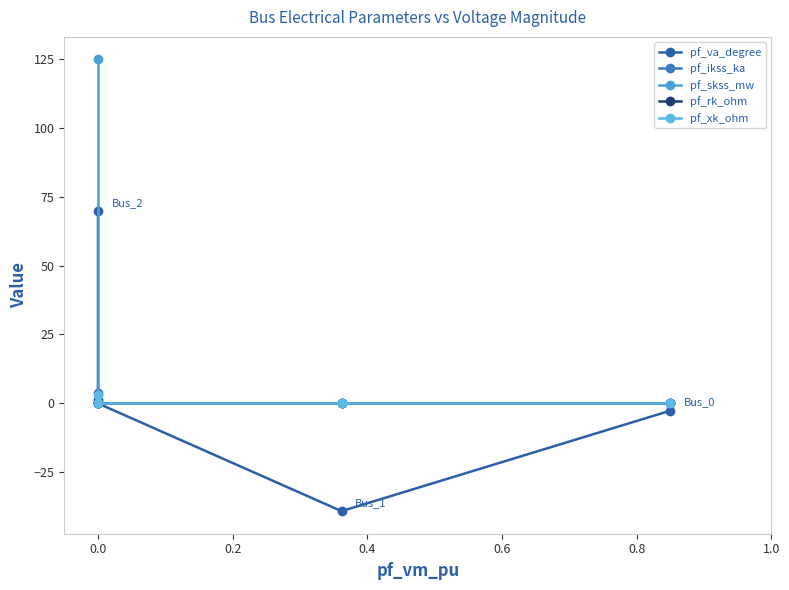

The value of pf_ikss_ka at 0.0 is 2.0. True or false?

False